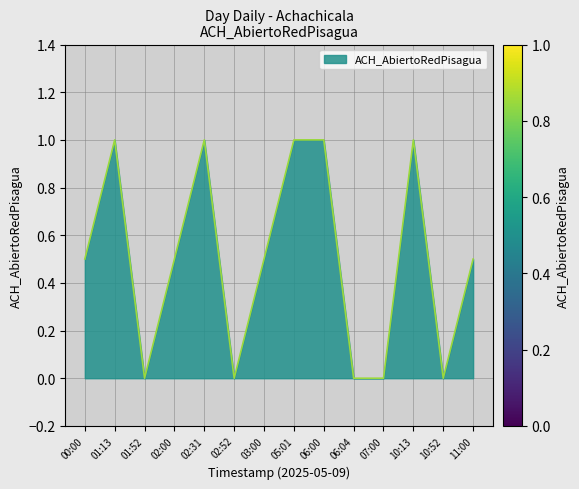

True or false: the data shows 0.7 at 11:00.

False